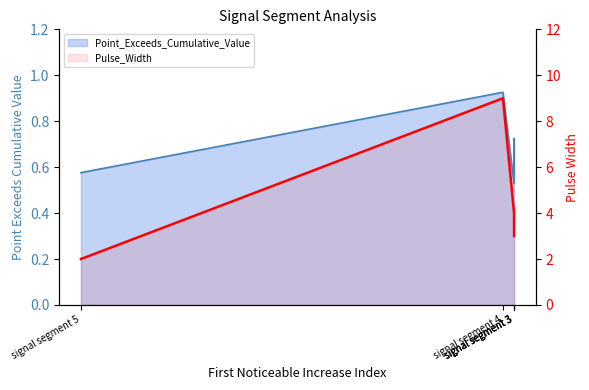

Is it true that the value at signal segment 3 is 5?

False